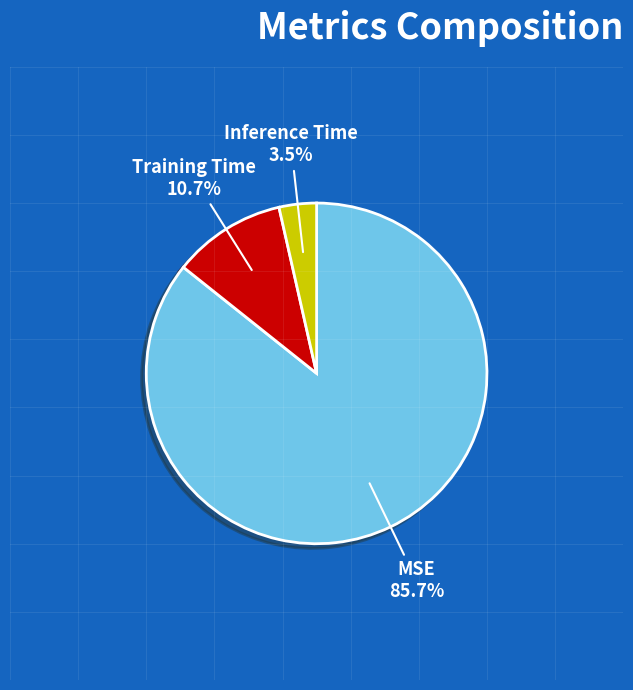

To the nearest percent, what is the difference between the largest and smallest slice percentages?

82%